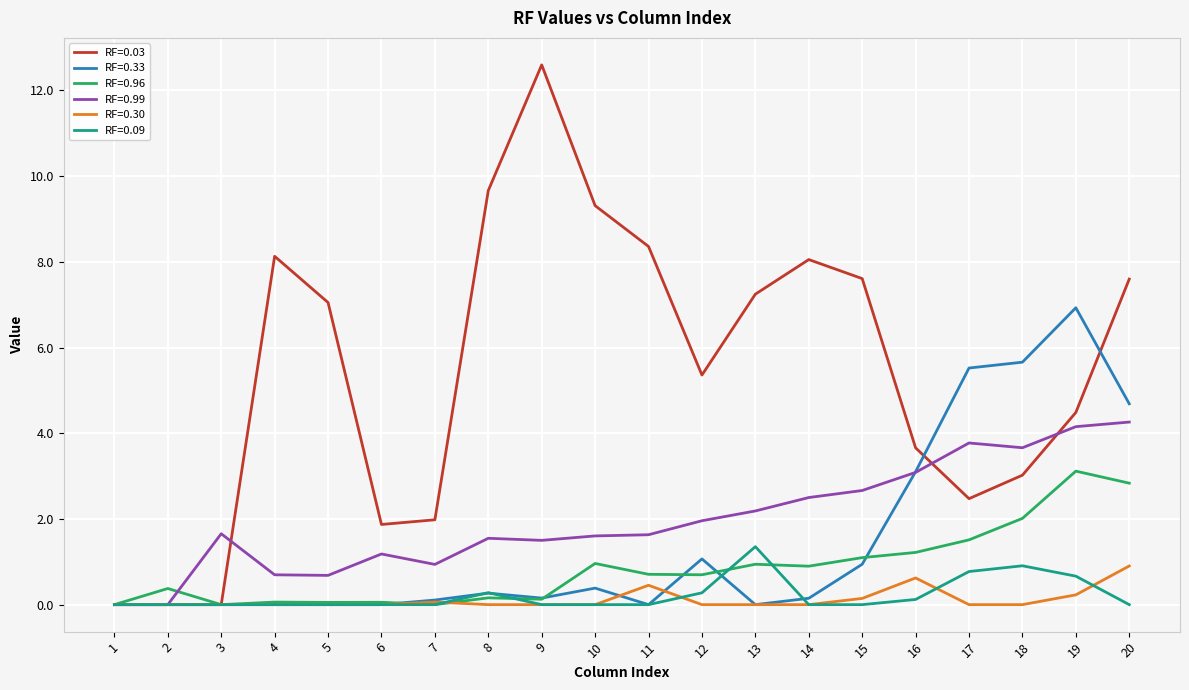

Which series has the widest spread of values?

RF=0.03